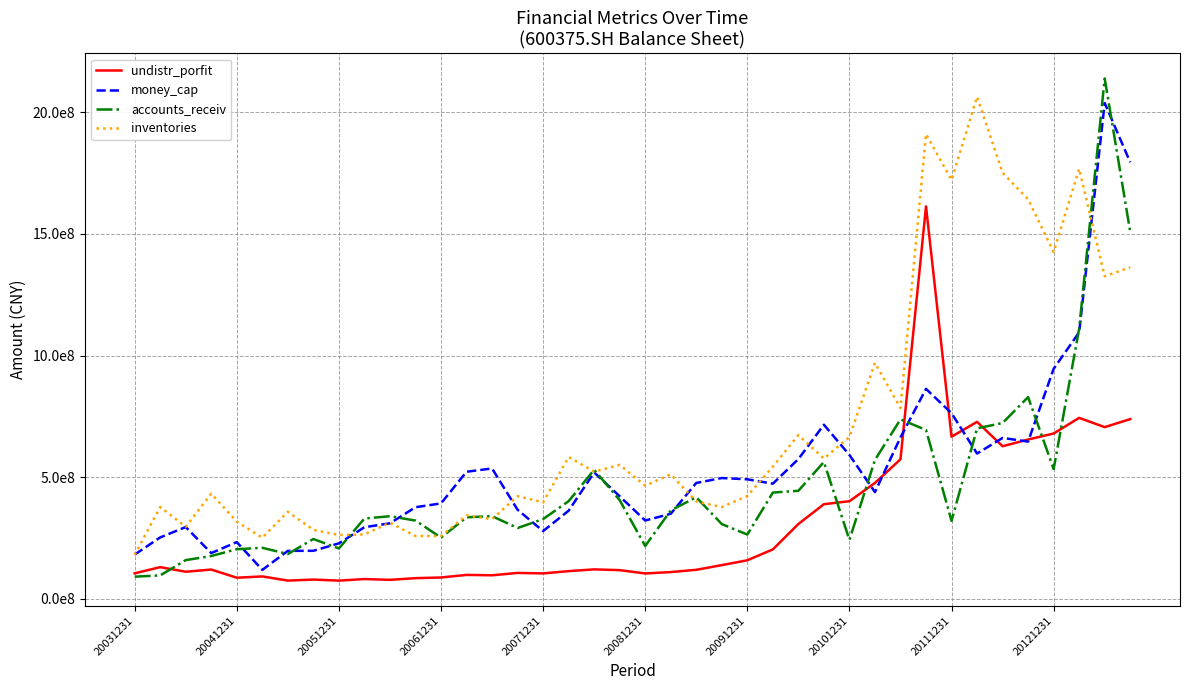

At how many categories does at least one series exceed 1589209937?

8